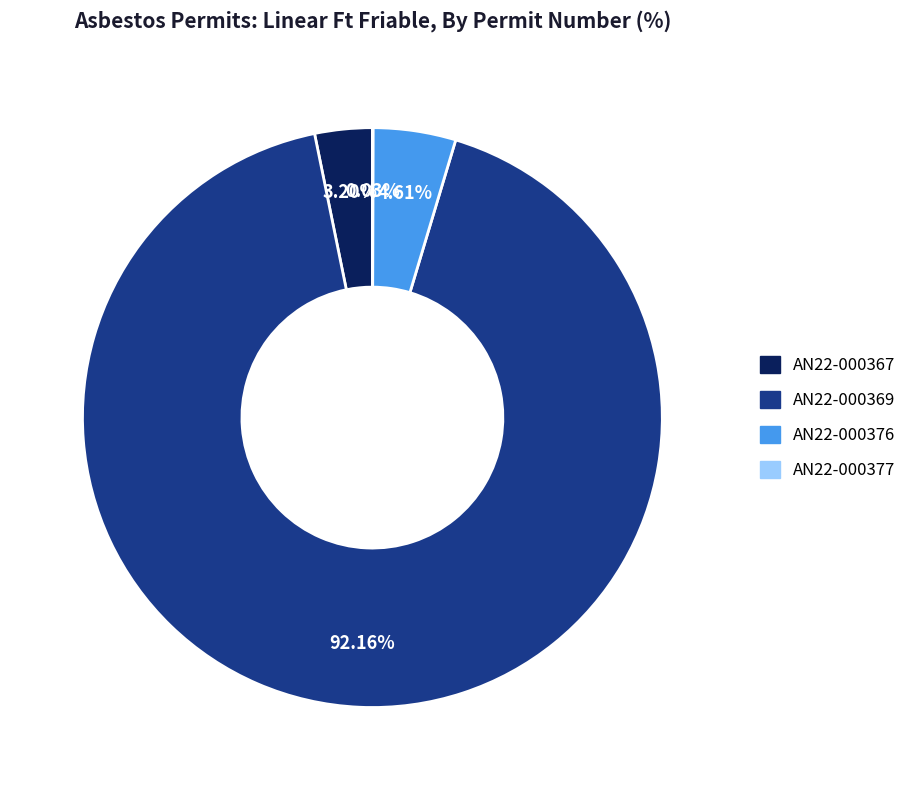

Is there any slice that represents more than half of the pie?

Yes